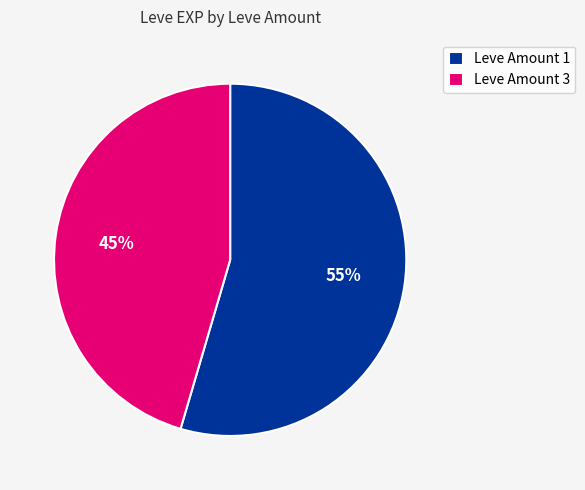

Rank the categories by value from highest to lowest.

Leve Amount 1, Leve Amount 3